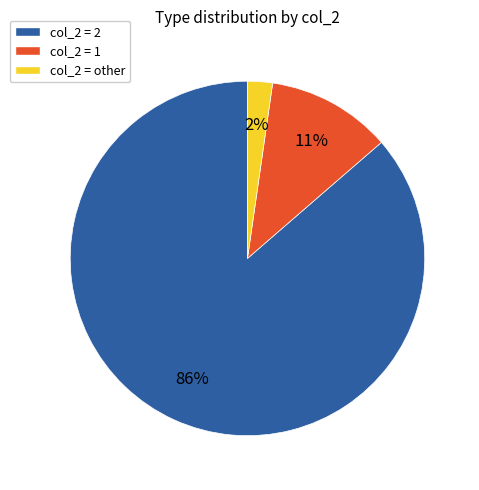

The col_2 = other slice represents 2% of the pie. True or false?

True